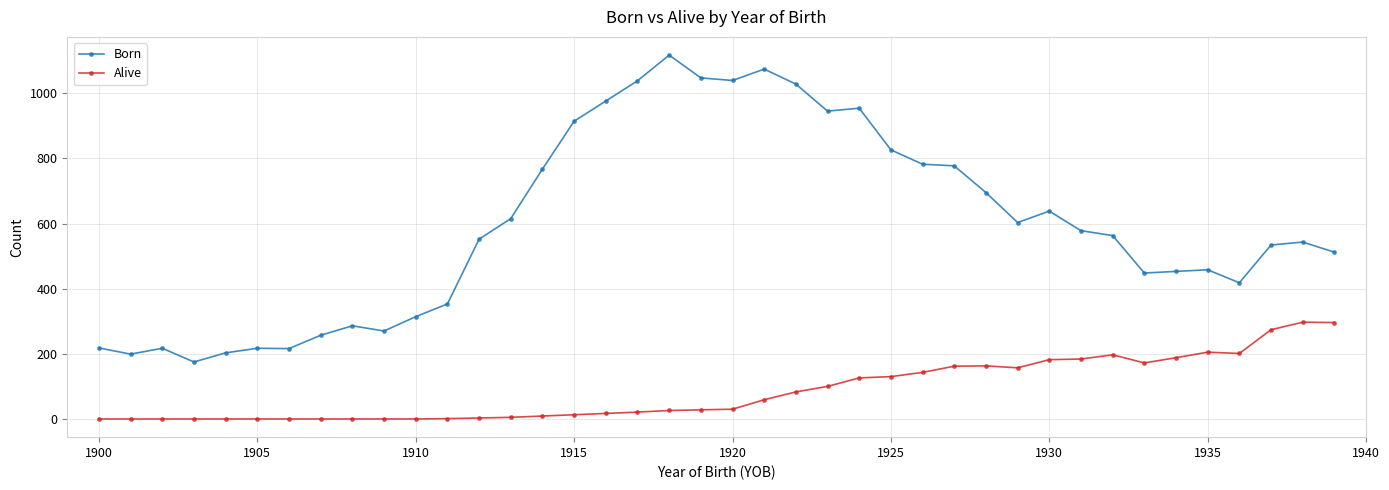

Which series has the widest spread of values?

Born